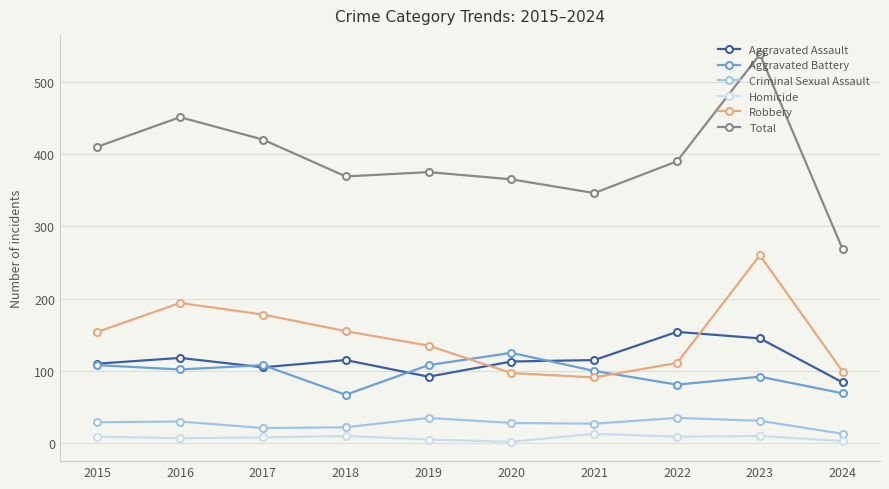

Does the chart display data point markers on the line(s)?

Yes